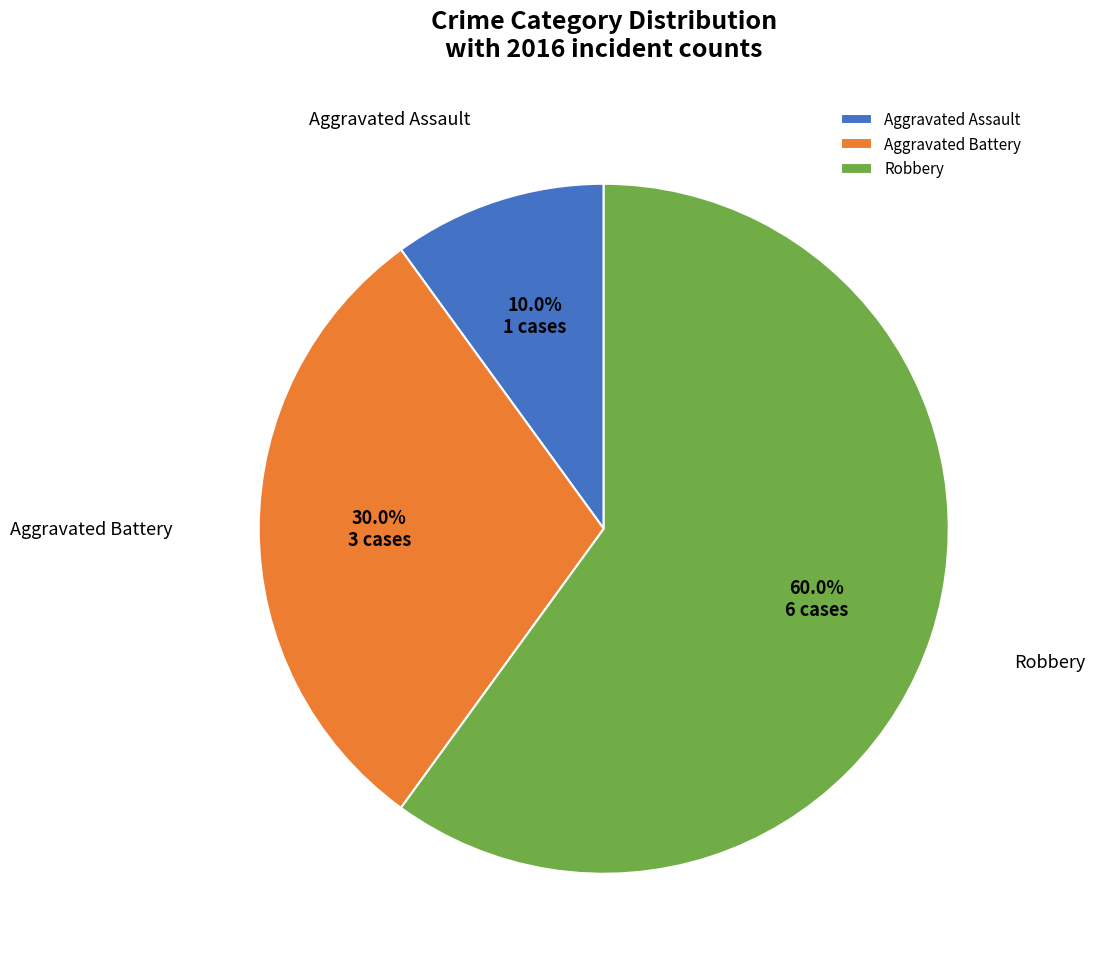

What percentage is the Aggravated Assault slice, to the nearest percent?

10%